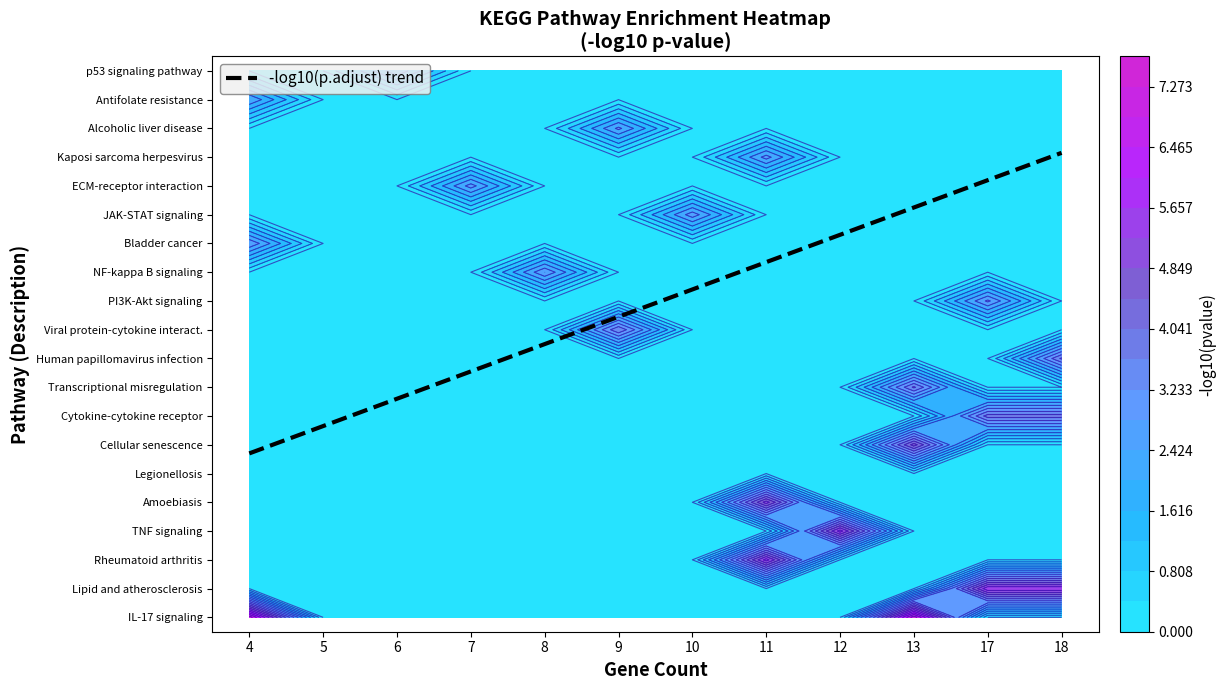

What is the smallest value displayed?

4